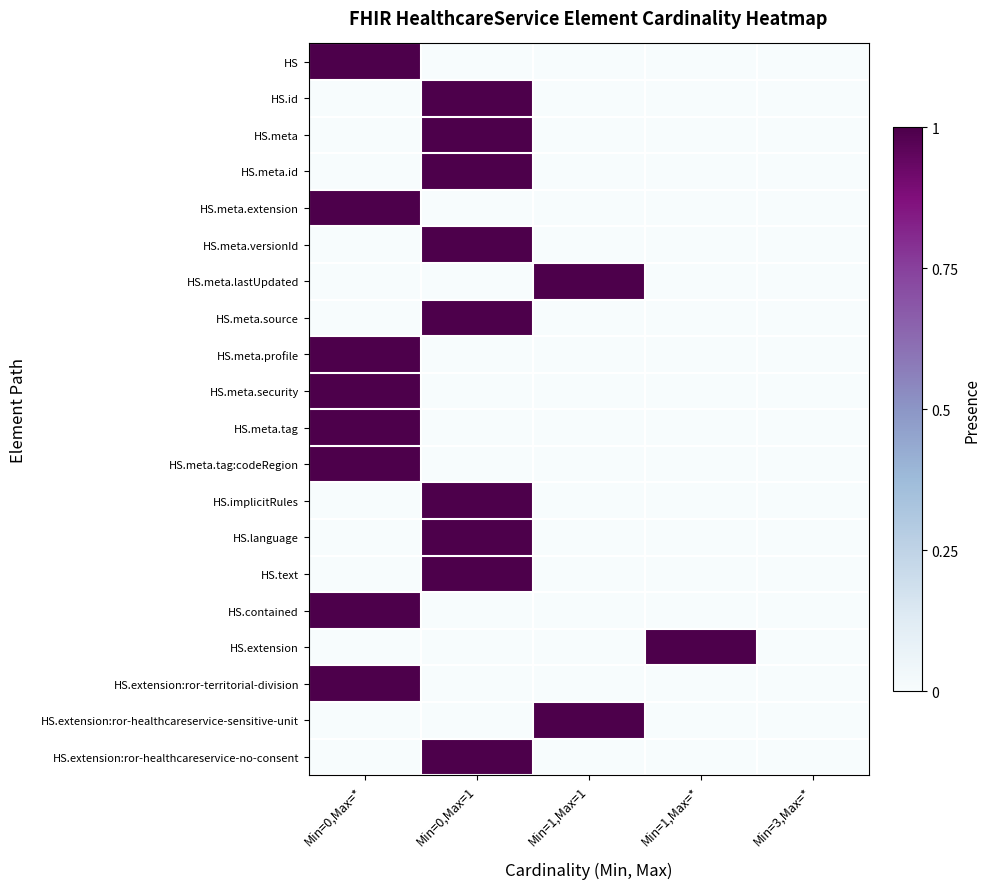

How many categories are shown in the chart?

5